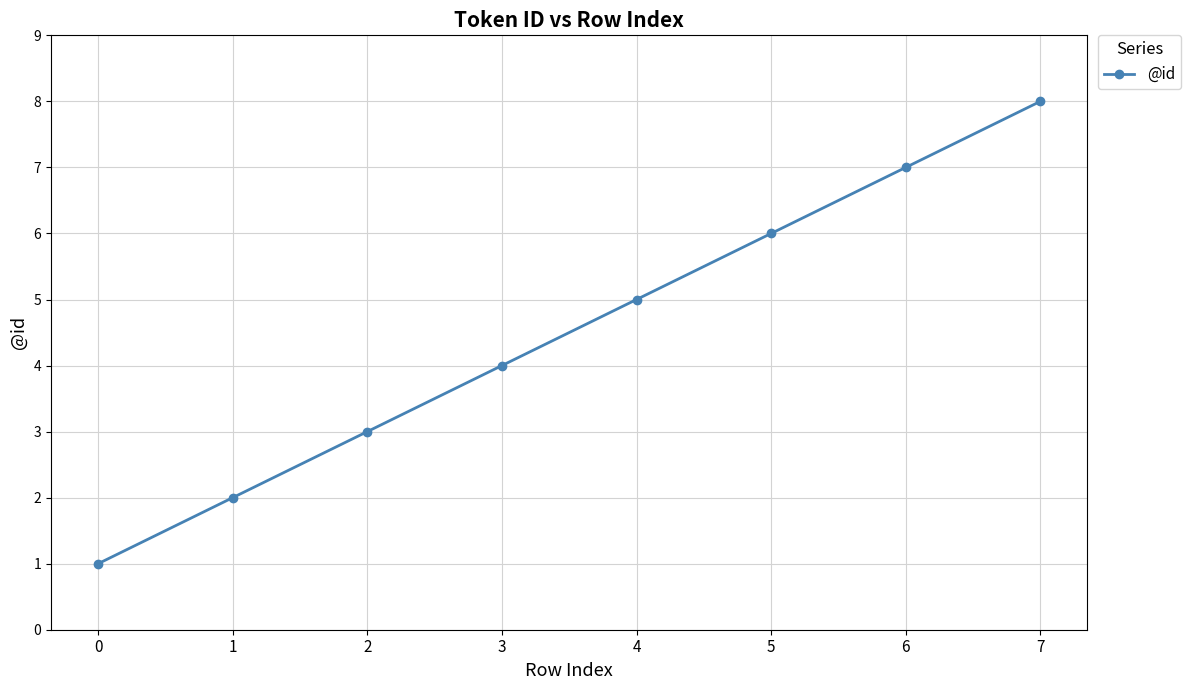

True or false: the data has more than 1 interior local peaks.

False